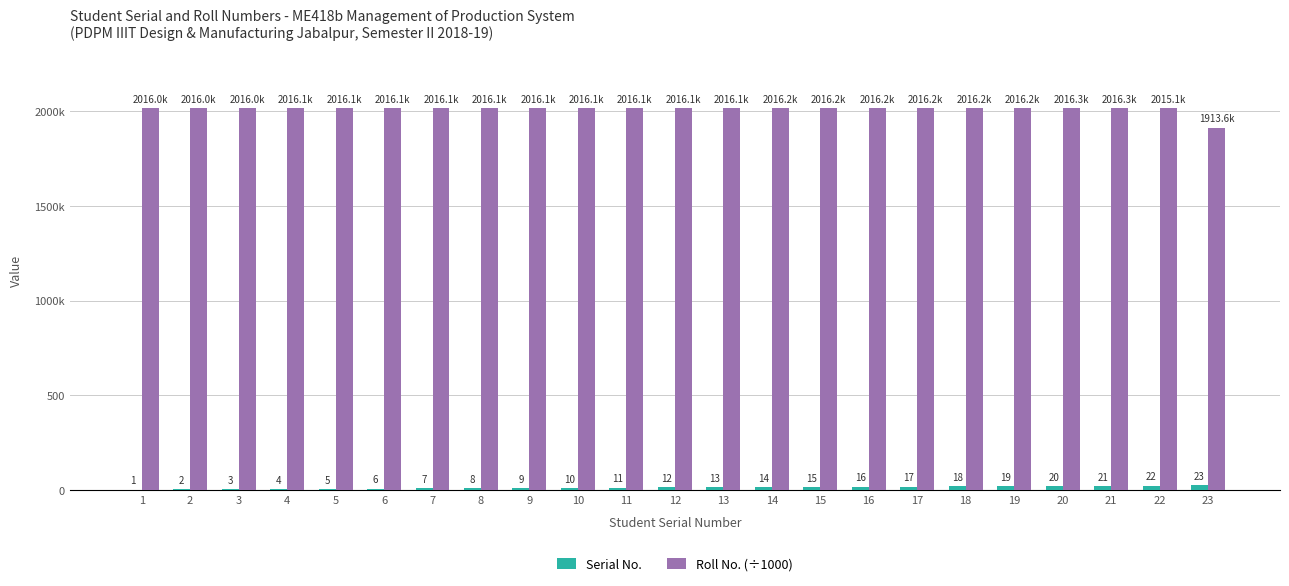

Reading left to right, extract all data points from this chart.

Serial No.: 1=1.0	2=2.0	3=3.0	4=4.0	5=5.0	6=6.0	7=7.0	8=8.0	9=9.0	10=10.0	11=11.0	12=12.0	13=13.0	14=14.0	15=15.0	16=16.0	17=17.0	18=18.0	19=19.0	20=20.0	21=21.0	22=22.0	23=23.0
Roll No. (÷1000): 1=2016.0	2=2016.0	3=2016.0	4=2016.1	5=2016.1	6=2016.1	7=2016.1	8=2016.1	9=2016.1	10=2016.1	11=2016.1	12=2016.1	13=2016.1	14=2016.2	15=2016.2	16=2016.2	17=2016.2	18=2016.2	19=2016.2	20=2016.3	21=2016.3	22=2015.1	23=1913.6